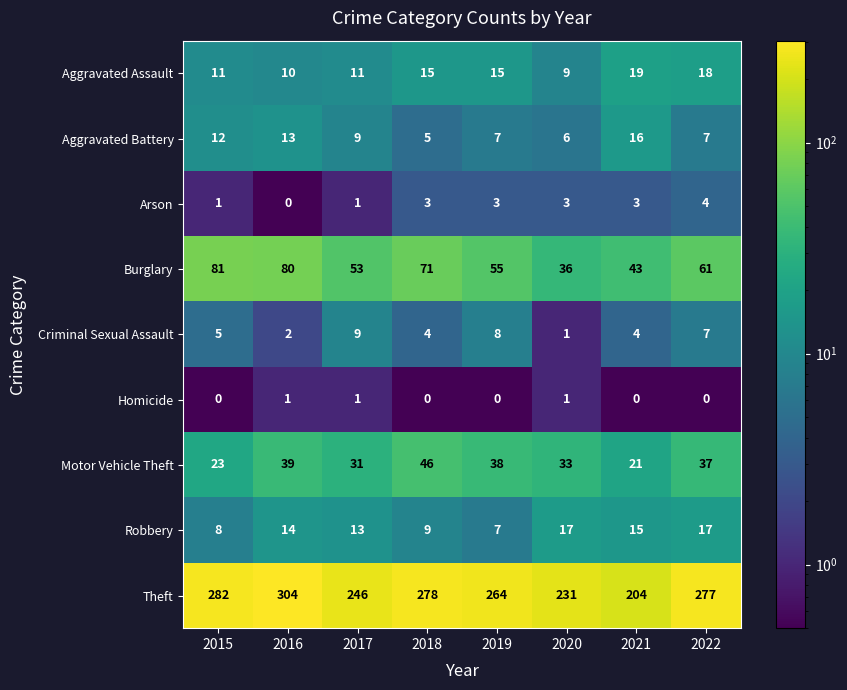

At 2018, list the series in order from largest to smallest.

Theft, Burglary, Motor Vehicle Theft, Aggravated Assault, Robbery, Aggravated Battery, Criminal Sexual Assault, Arson, Homicide